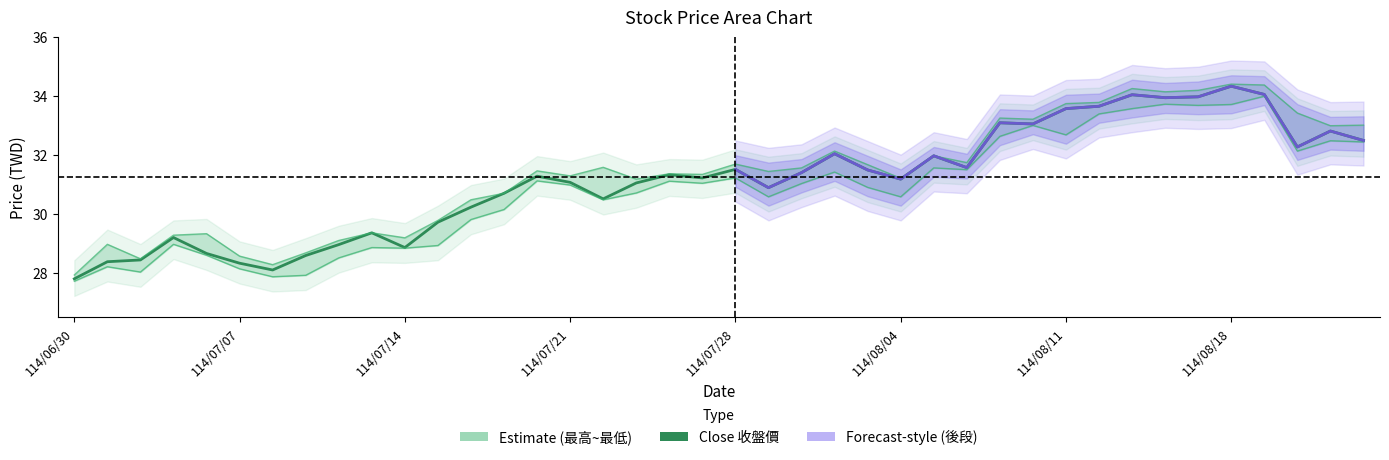

Reading right to left, transcribe all the data shown in this chart.

最高價: 33.0	33.0	33.4	34.4	34.4	34.2	34.1	34.3	33.8	33.8	33.2	33.3	31.8	32.0	31.2	31.7	32.1	31.6	31.4	31.7	31.4	31.4	31.2	31.6	31.3	31.5	30.7	30.5	29.8	29.2	29.4	29.1	28.7	28.3	28.6	29.3	29.3	28.5	29.0	27.9
收盤價: 32.5	32.8	32.3	34.1	34.3	34.0	34.0	34.0	33.7	33.6	33.1	33.1	31.6	32.0	31.2	31.5	32.0	31.4	30.9	31.5	31.2	31.3	31.1	30.5	31.1	31.3	30.7	30.2	29.7	28.9	29.4	29.0	28.6	28.1	28.3	28.7	29.2	28.4	28.4	27.8
最低價: 32.5	32.5	32.1	34.0	33.7	33.7	33.7	33.6	33.4	32.7	33.0	32.6	31.5	31.6	30.6	30.9	31.4	31.0	30.6	31.2	31.1	31.1	30.7	30.5	31.0	31.1	30.2	29.8	28.9	28.9	28.9	28.5	27.9	27.9	28.1	28.6	29.0	28.0	28.2	27.7